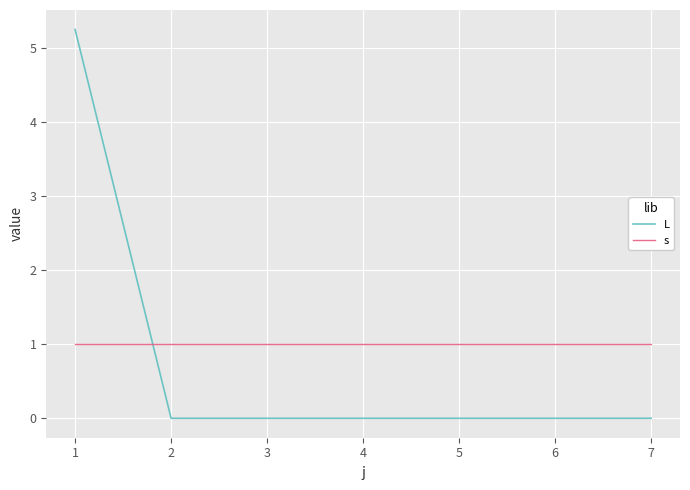

How many lines are shown in the chart?

2